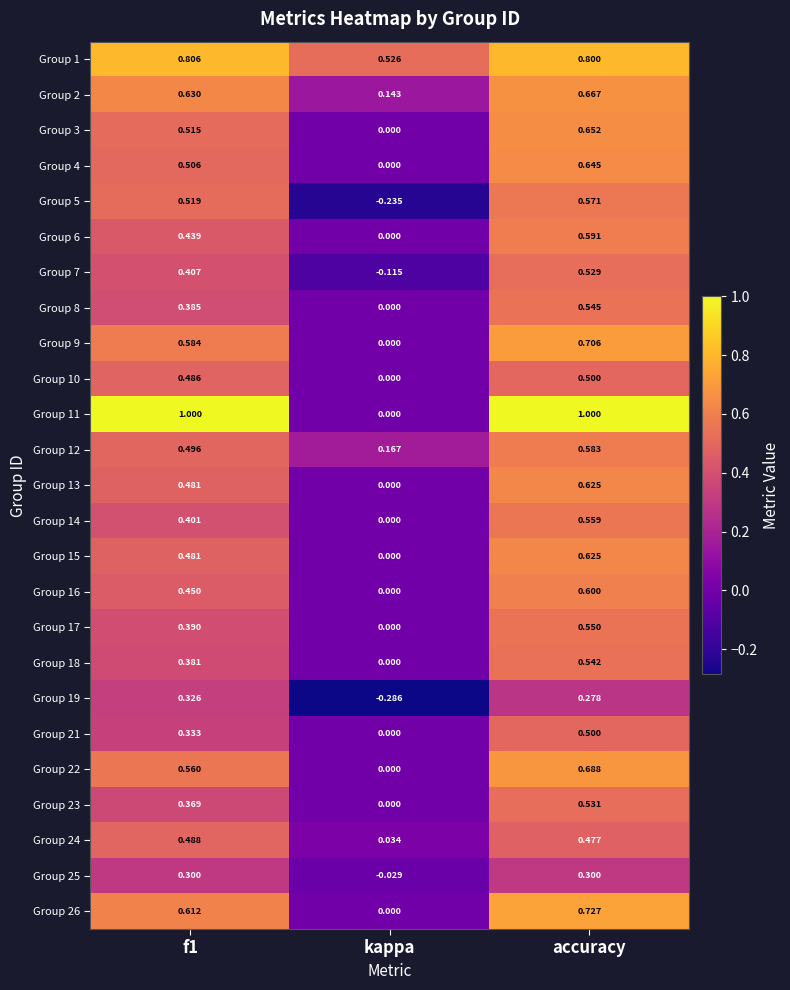

Is the value of Group 15 at kappa greater than the value of Group 5 at f1?

No